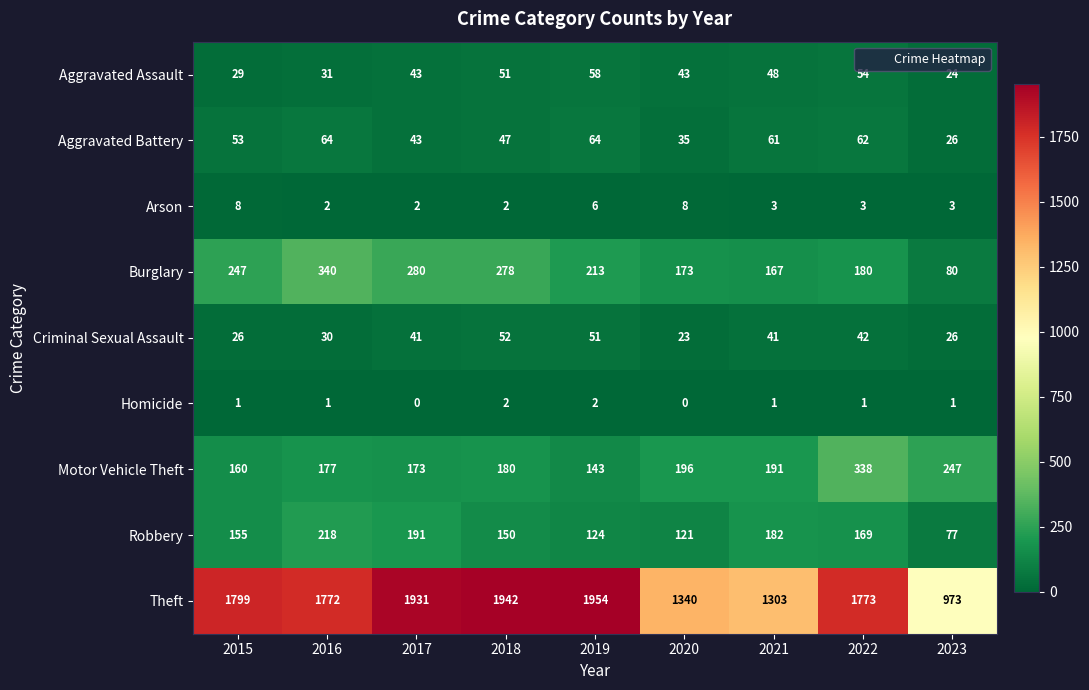

Is it true that Homicide equals 1 at 2019?

False